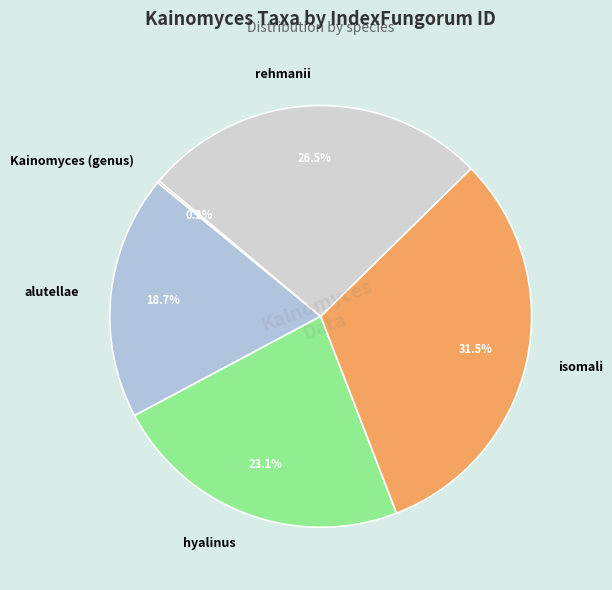

Combined, do rehmanii and isomali account for over 50%?

Yes